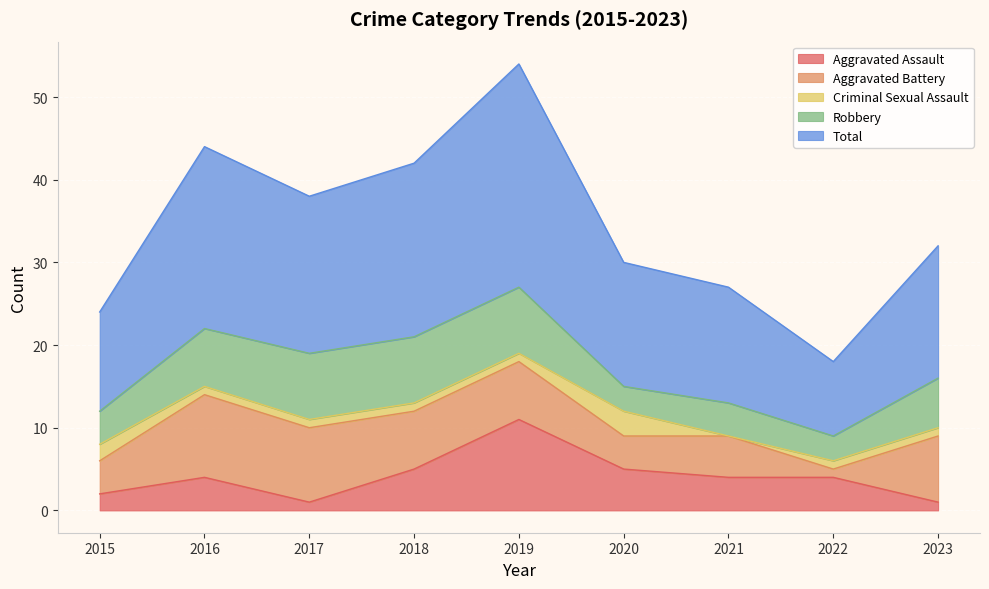

At which category does Aggravated Assault reach its first local peak?

2016